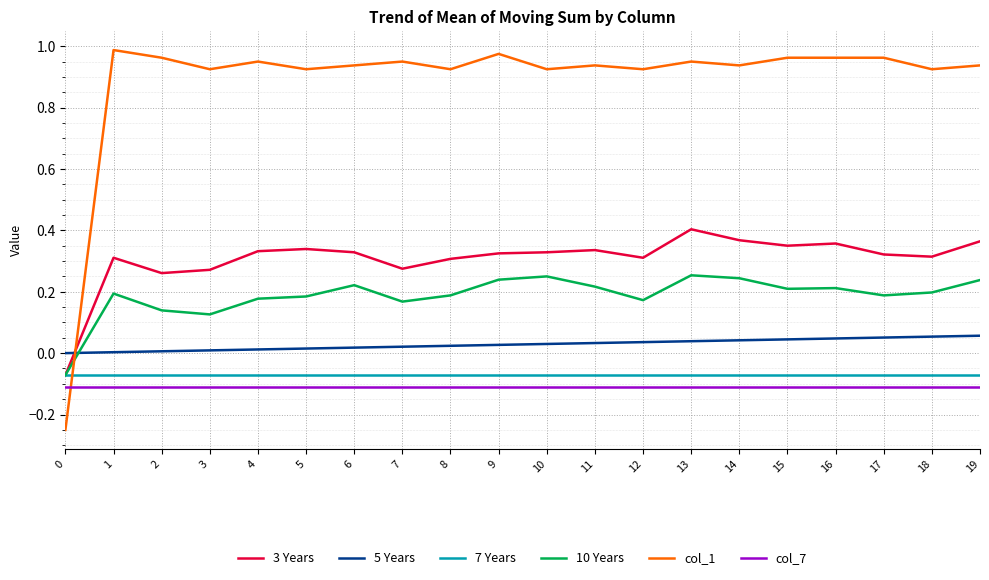

Which series has the largest total across all categories?

col_1